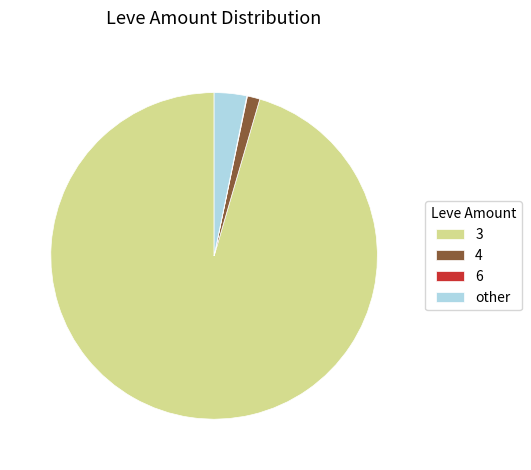

Approximately how many times larger is the value at 3 compared to other?

29.7